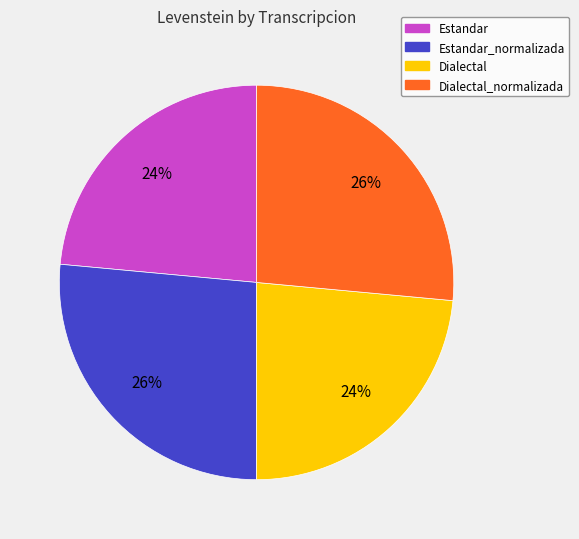

To the nearest percent, what is the combined percentage of Dialectal_normalizada and Dialectal?

50%